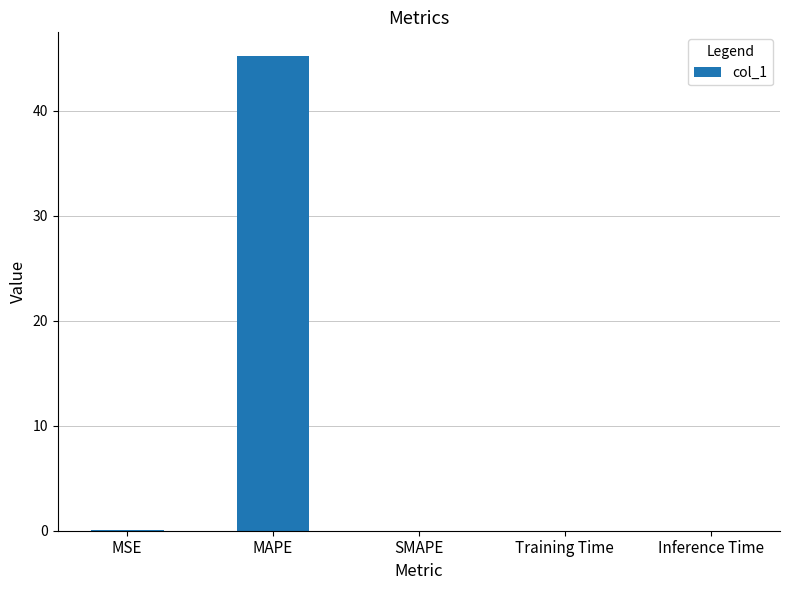

What is the change in value from MAPE to Training Time?

-45.2